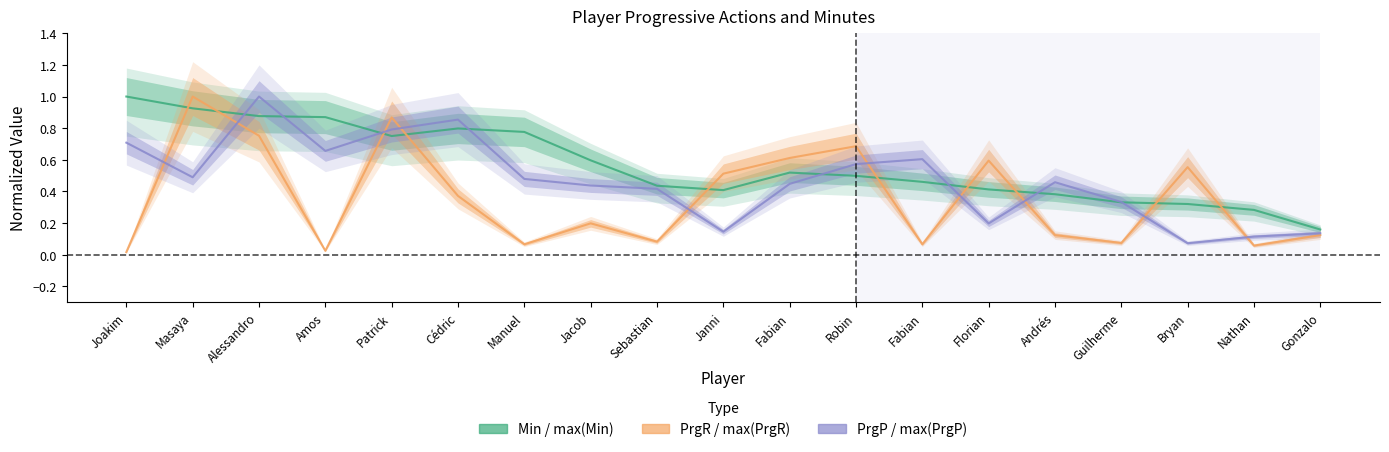

What is the difference between the maximum and minimum values in the PrgP / max(PrgP) series?

0.9